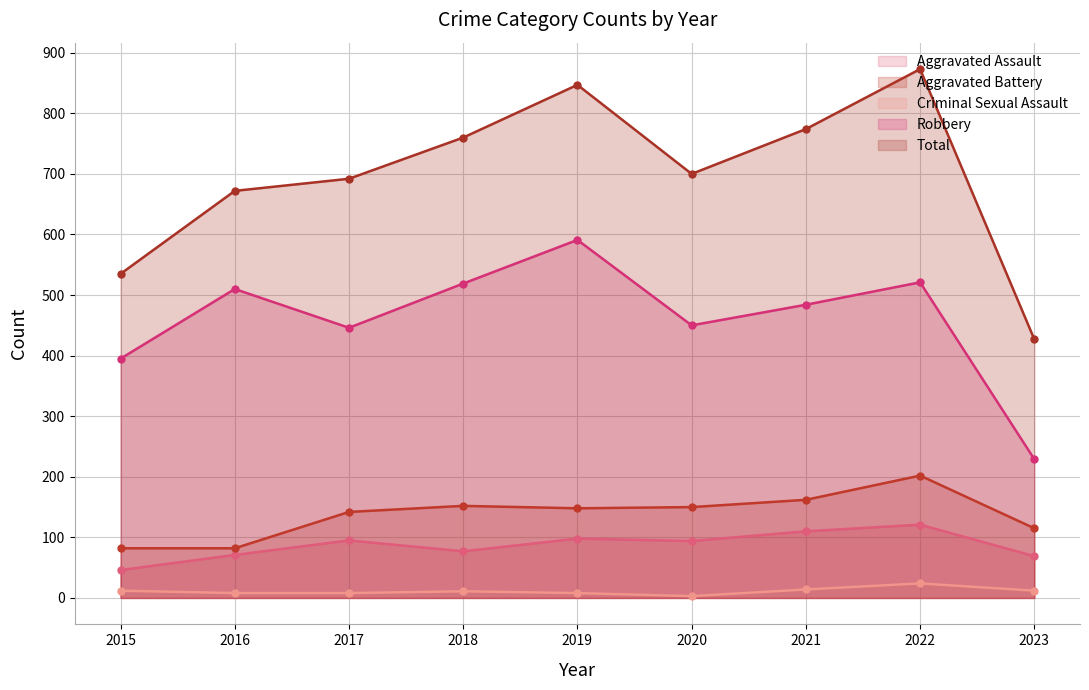

Read the Criminal Sexual Assault value at 2022, to the nearest 10.

20